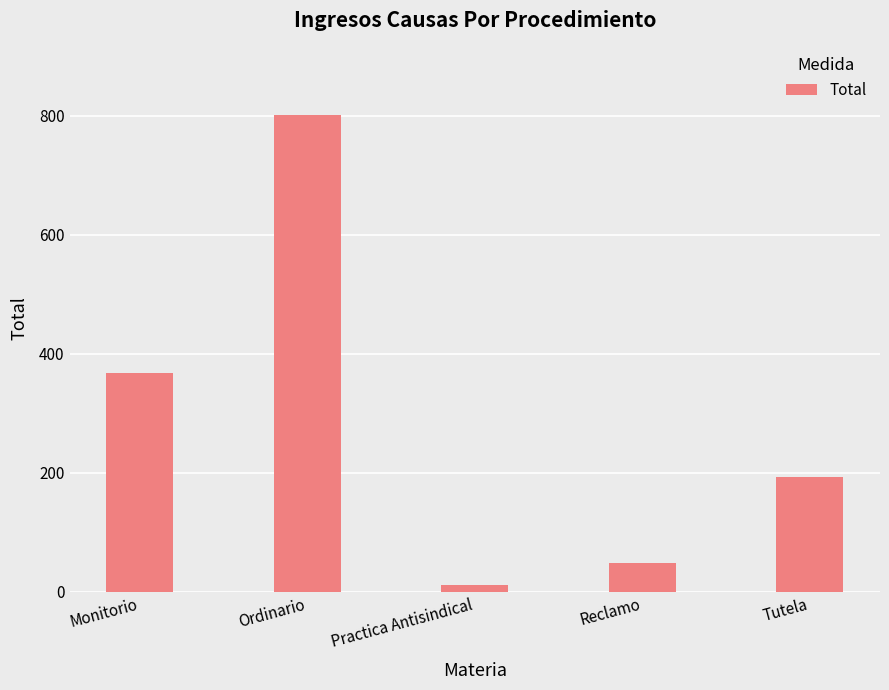

Read the value at Ordinario, to the nearest 50.

800